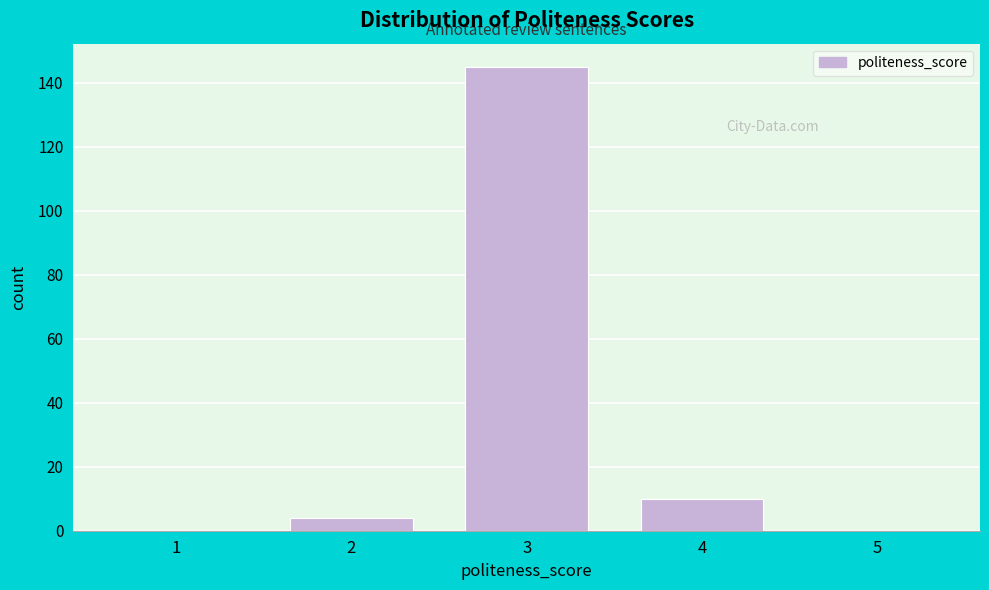

Reading left to right, list all the values displayed in this chart.

1=0	2=4	3=145	4=10	5=0